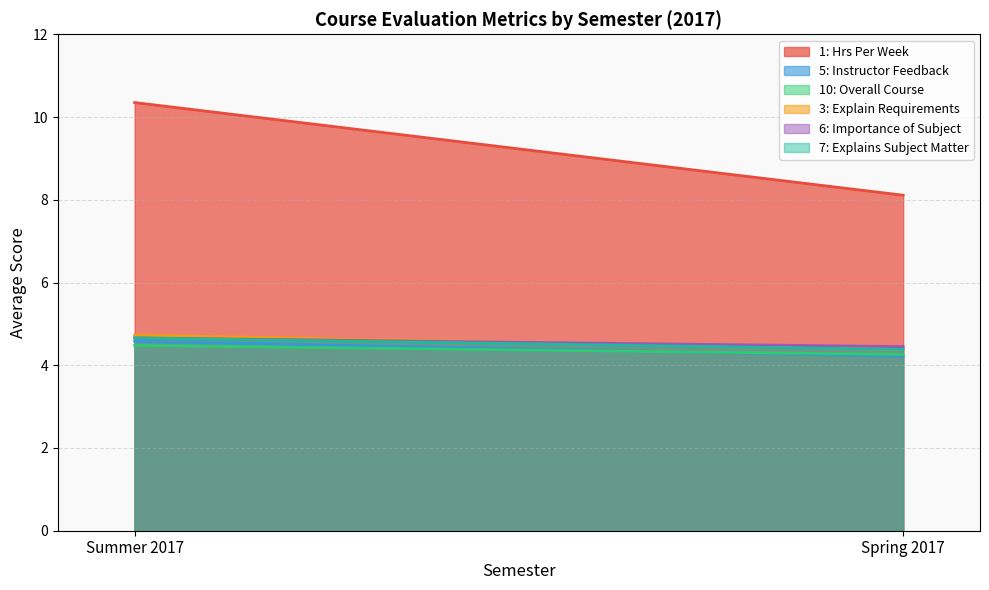

The 10: Overall Course series shows 1.8 at Spring 2017. True or false?

False